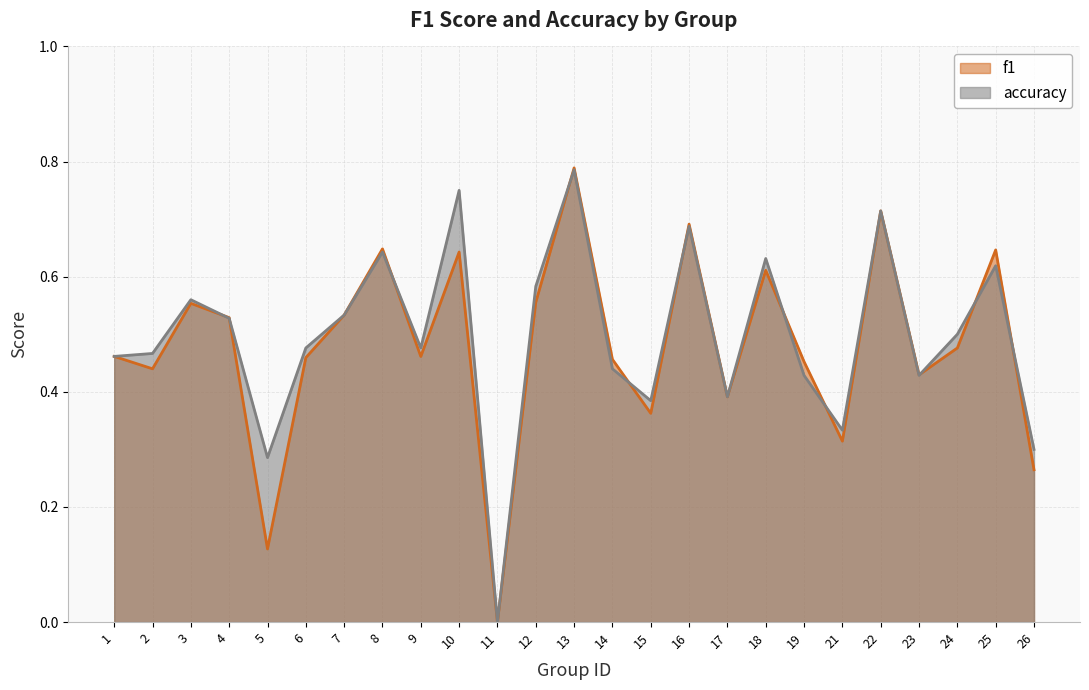

Reading left to right, what are all the values shown in this chart?

f1: 1=0.5	2=0.4	3=0.6	4=0.5	5=0.1	6=0.5	7=0.5	8=0.6	9=0.5	10=0.6	11=0.0	12=0.6	13=0.8	14=0.5	15=0.4	16=0.7	17=0.4	18=0.6	19=0.5	21=0.3	22=0.7	23=0.4	24=0.5	25=0.6	26=0.3
accuracy: 1=0.5	2=0.5	3=0.6	4=0.5	5=0.3	6=0.5	7=0.5	8=0.6	9=0.5	10=0.8	11=0.0	12=0.6	13=0.8	14=0.4	15=0.4	16=0.7	17=0.4	18=0.6	19=0.4	21=0.3	22=0.7	23=0.4	24=0.5	25=0.6	26=0.3